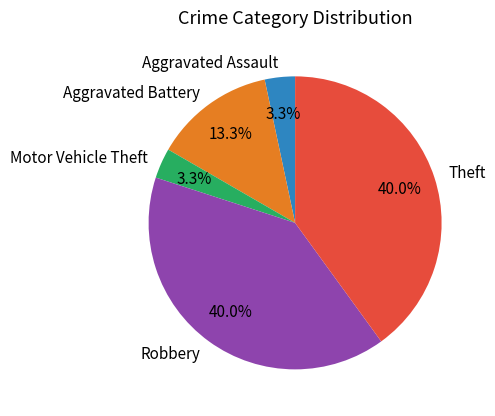

To the nearest percent, what is the average slice percentage?

20%